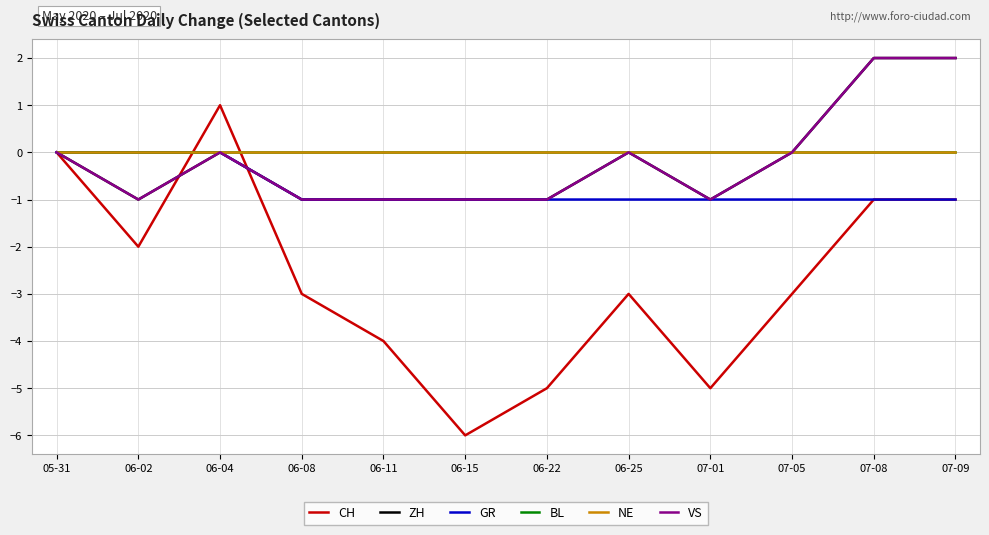

Does the chart have visible grid lines?

Yes